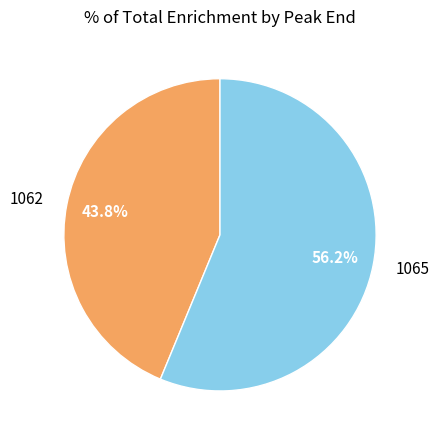

Does any single category account for the majority?

Yes